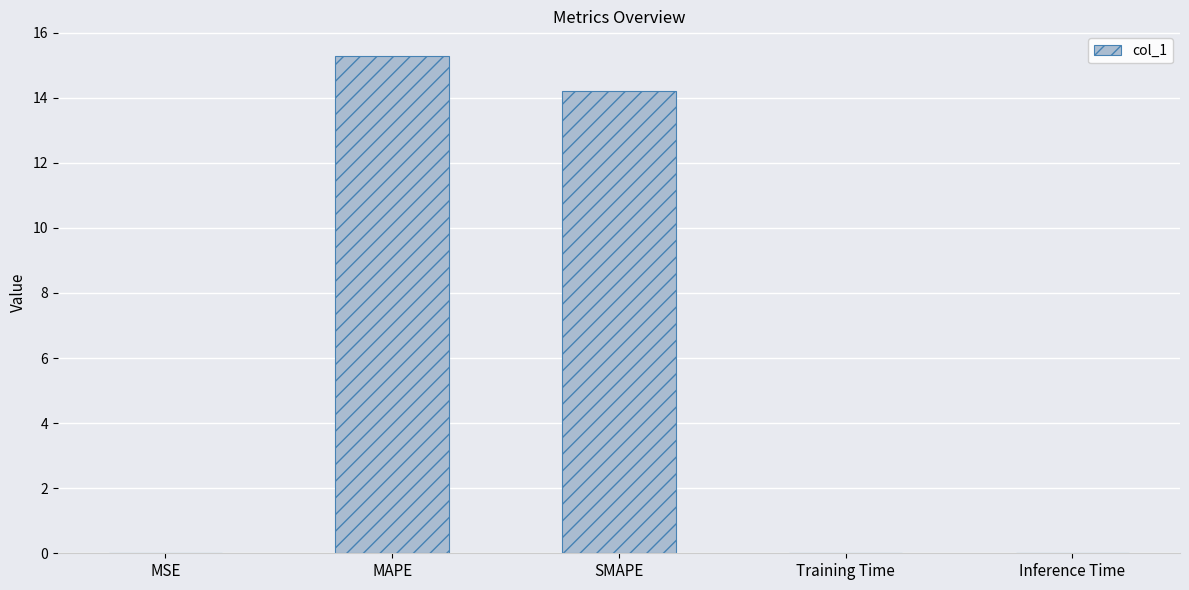

Is it true that the value at MAPE is 27.5?

False